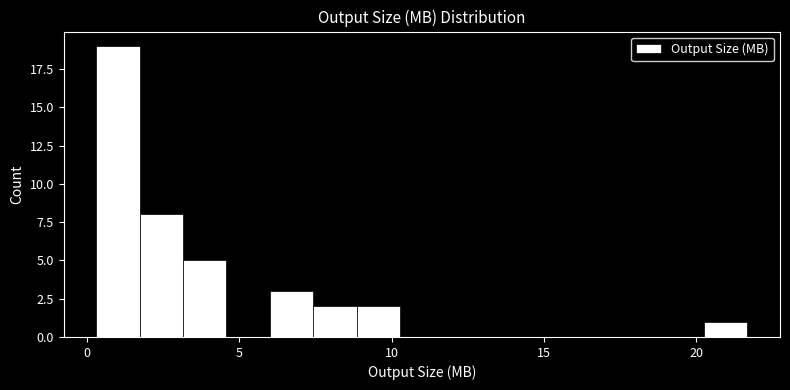

Read against the x-axis, roughly where is the centre of the tallest bar?

1.0